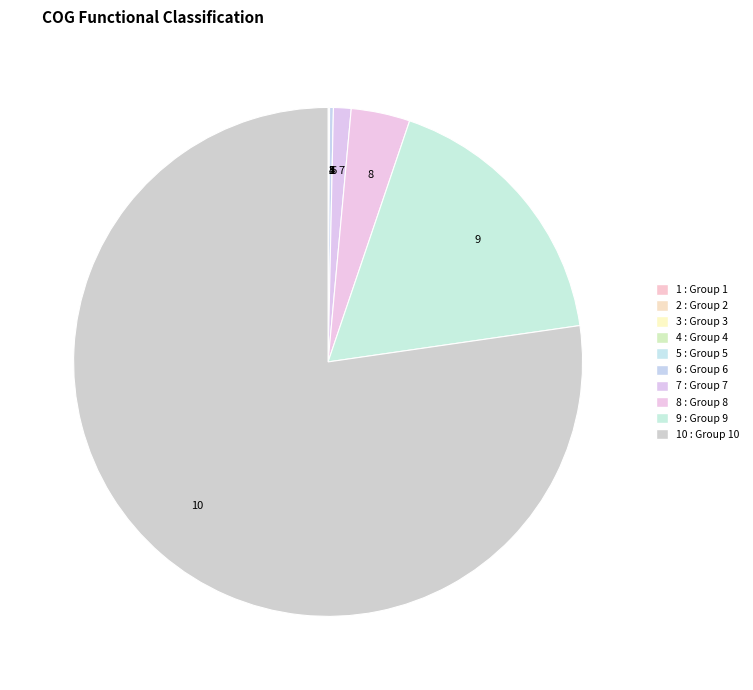

Is there a majority slice in this chart?

Yes